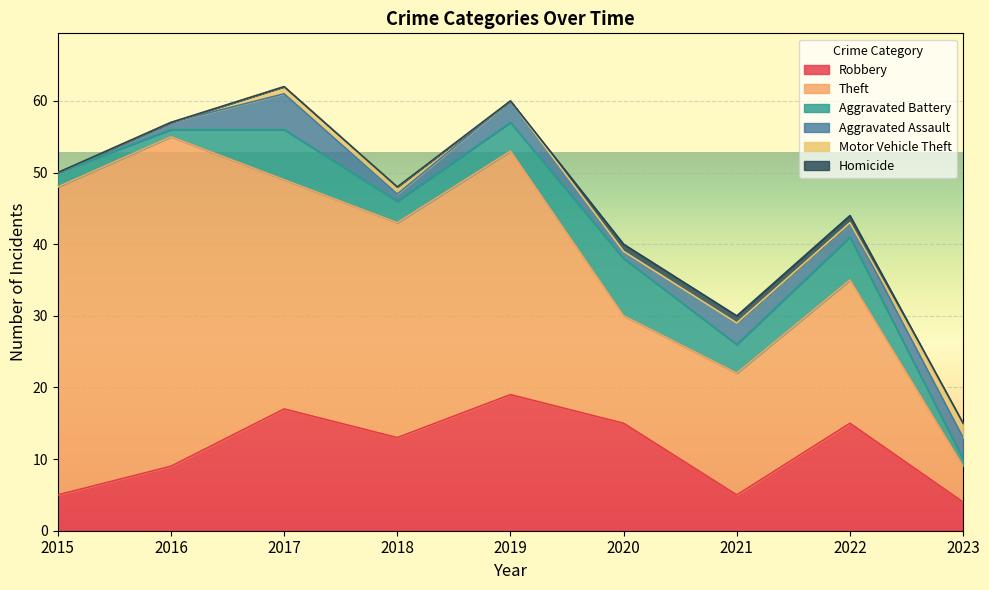

How many lines are shown in the chart?

6